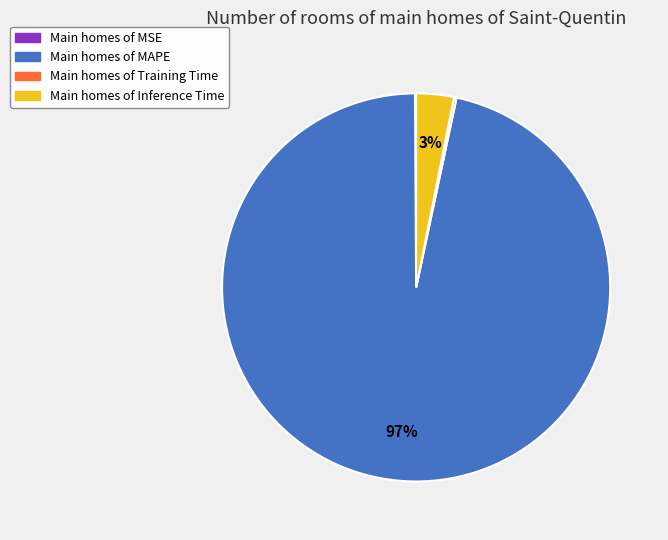

Is there a majority slice in this chart?

Yes